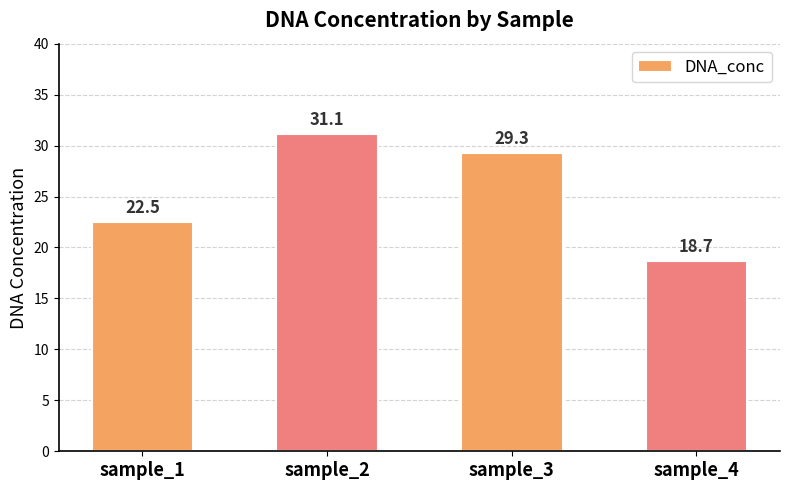

What is the change in value from sample_1 to sample_2?

+8.6